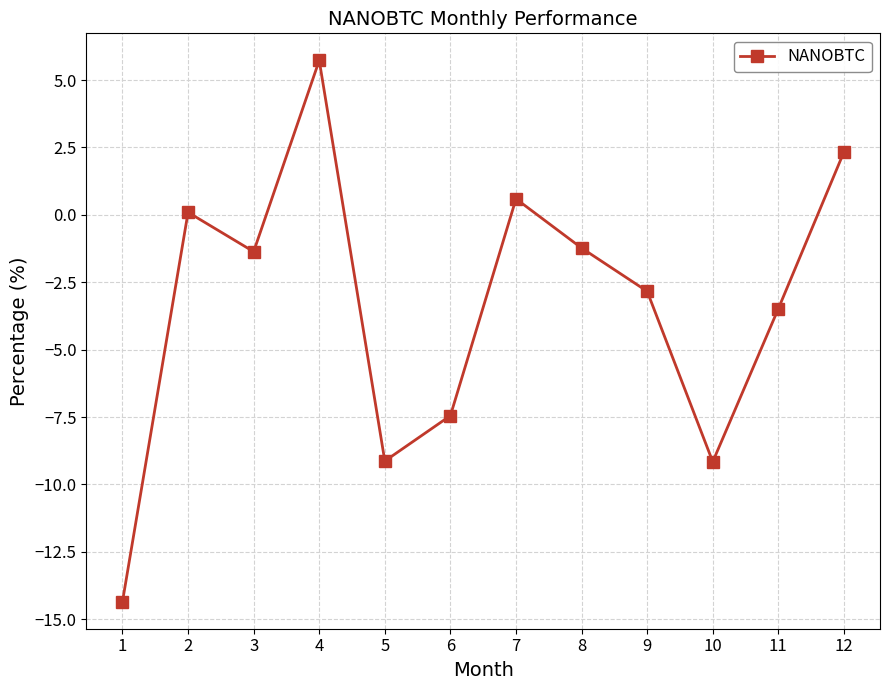

Read the value at 1.

-14.3